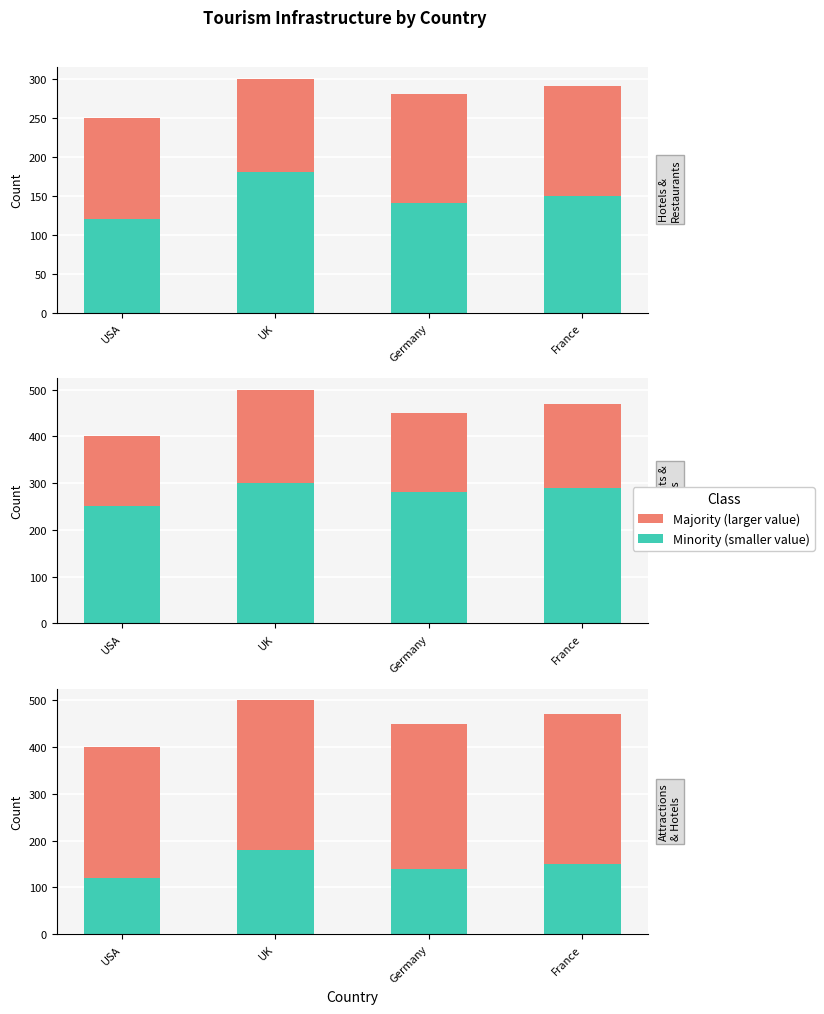

Is it true that Hotels equals 38 at USA?

False